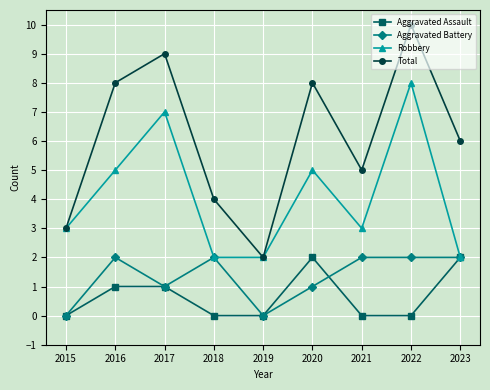

True or false: Total and Aggravated Assault cross at least once.

False